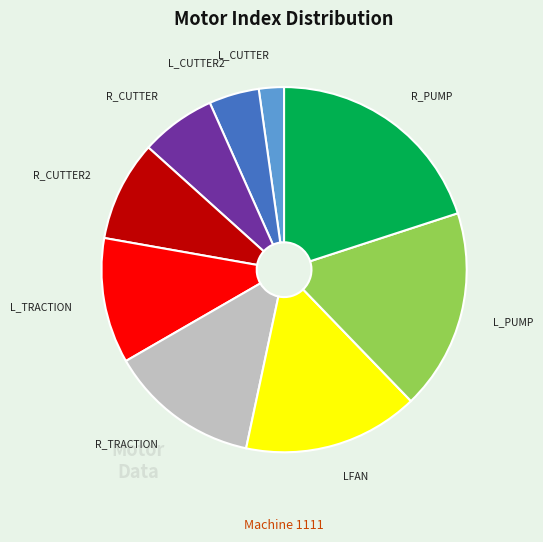

What is the largest slice in the pie chart?

R_PUMP